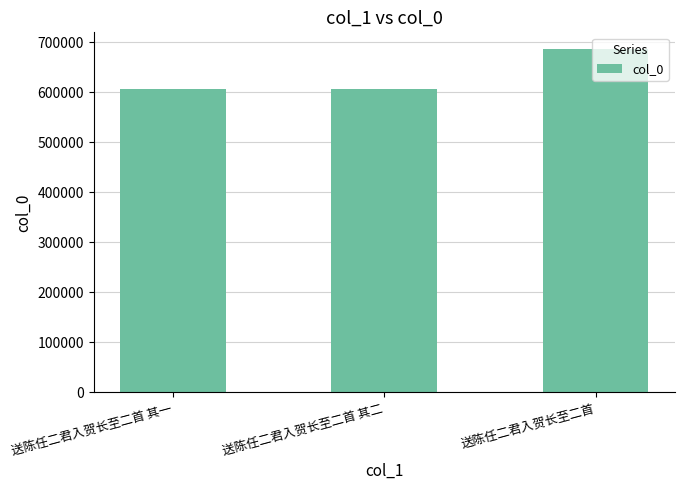

Which category has the highest value across all series?

送陈任二君入贺长至二首